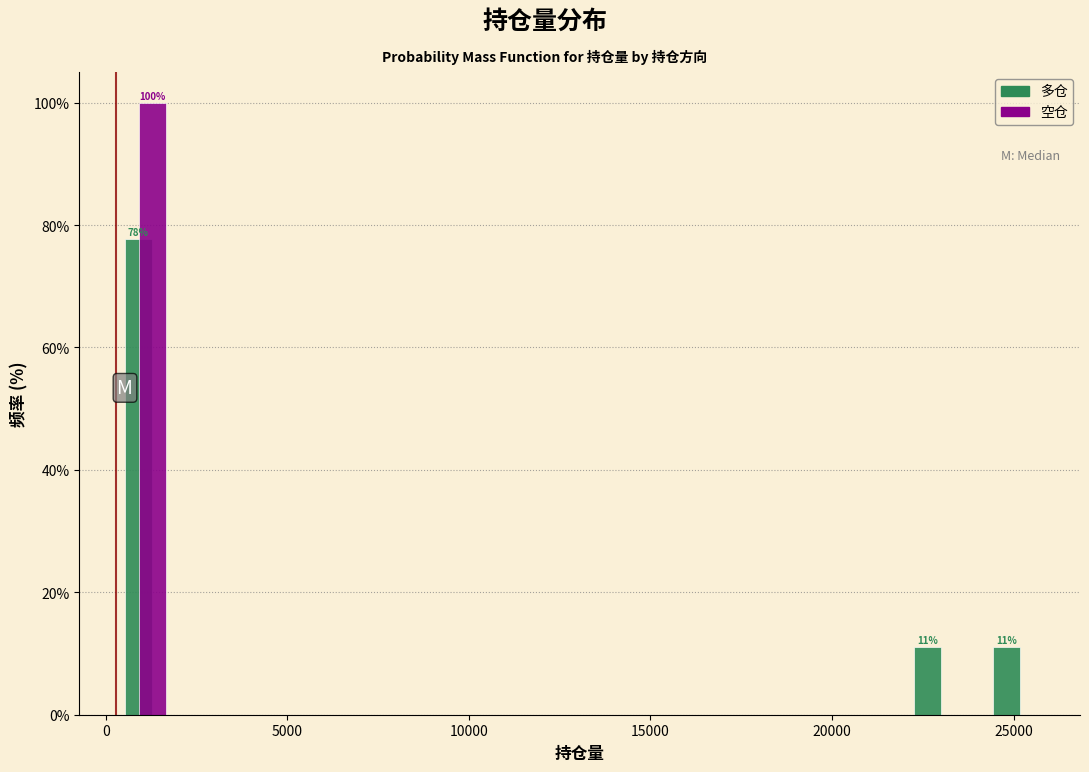

In the 多仓 series, which range on the x-axis has the tallest bar?

0 to 2000